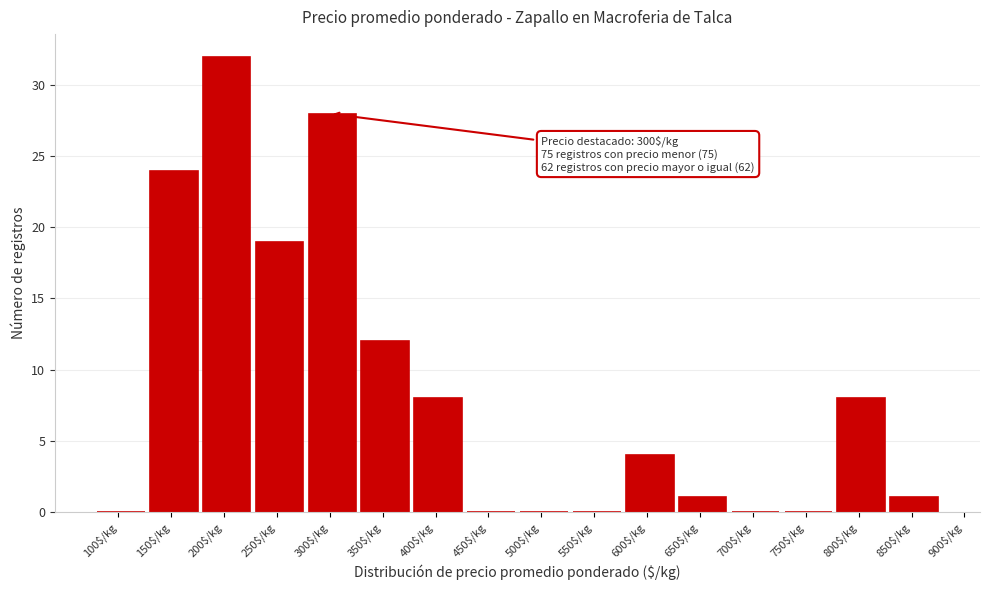

What is the greatest value displayed?

32